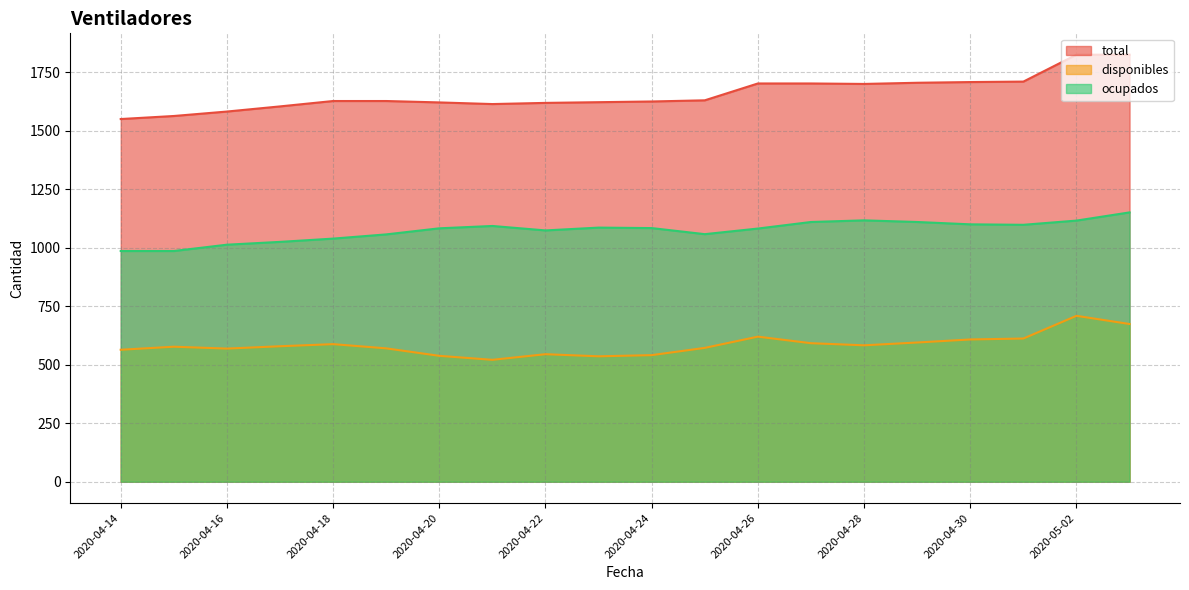

At 2020-04-30, list the series in order from largest to smallest.

total, ocupados, disponibles